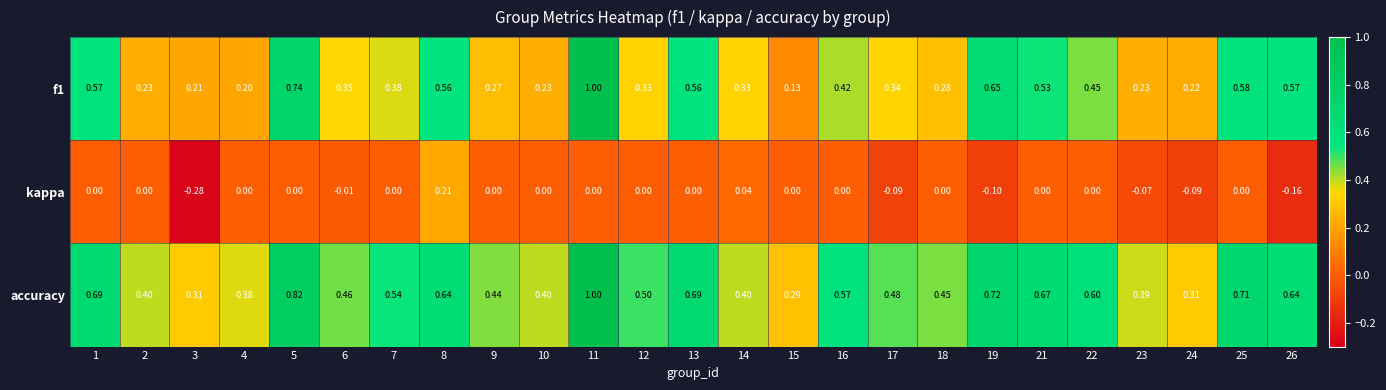

At how many categories does at least one series exceed 0?

25